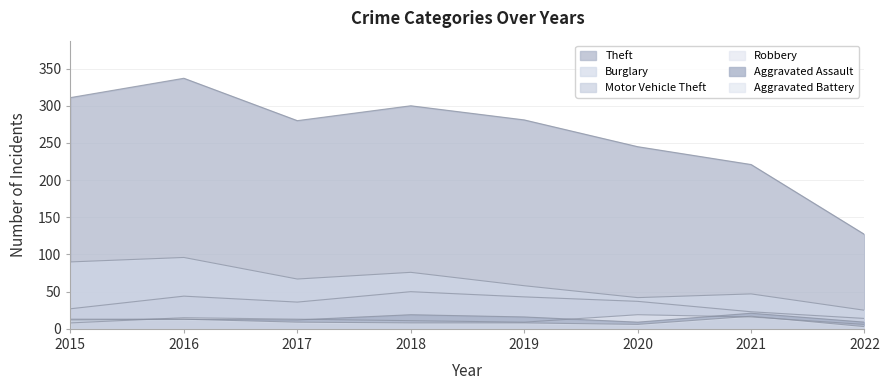

Which has a higher value, 2022 or 2017?

2017